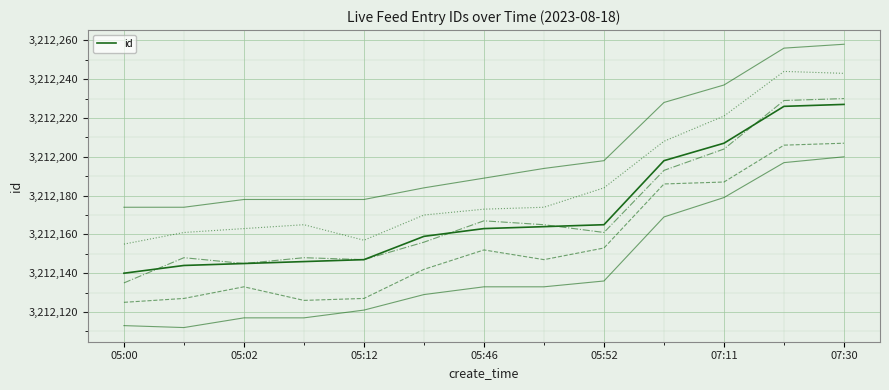

Count the number of categories in the chart.

13